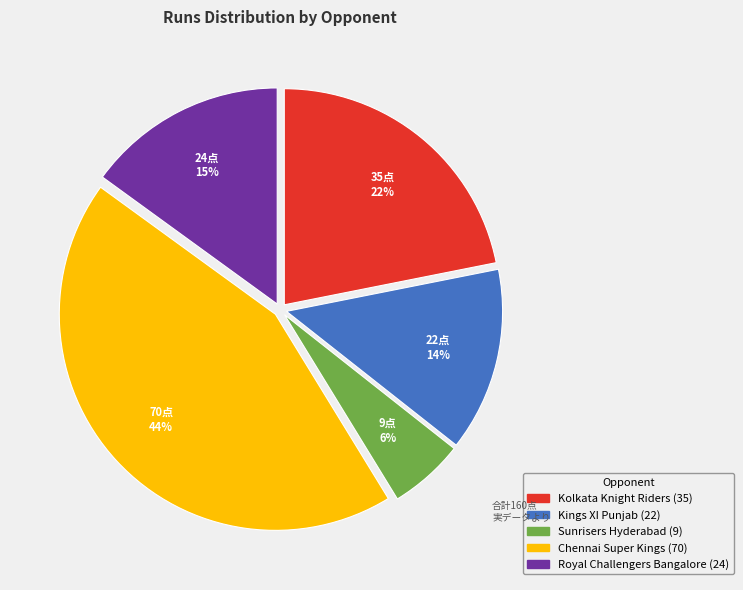

Do Kings XI Punjab and Chennai Super Kings together represent more than half of the pie?

Yes